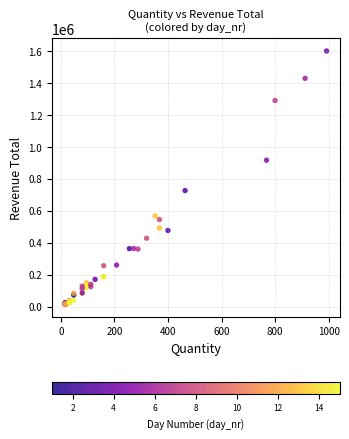

What Y value in the scatter plot is closest to 807368?

727088